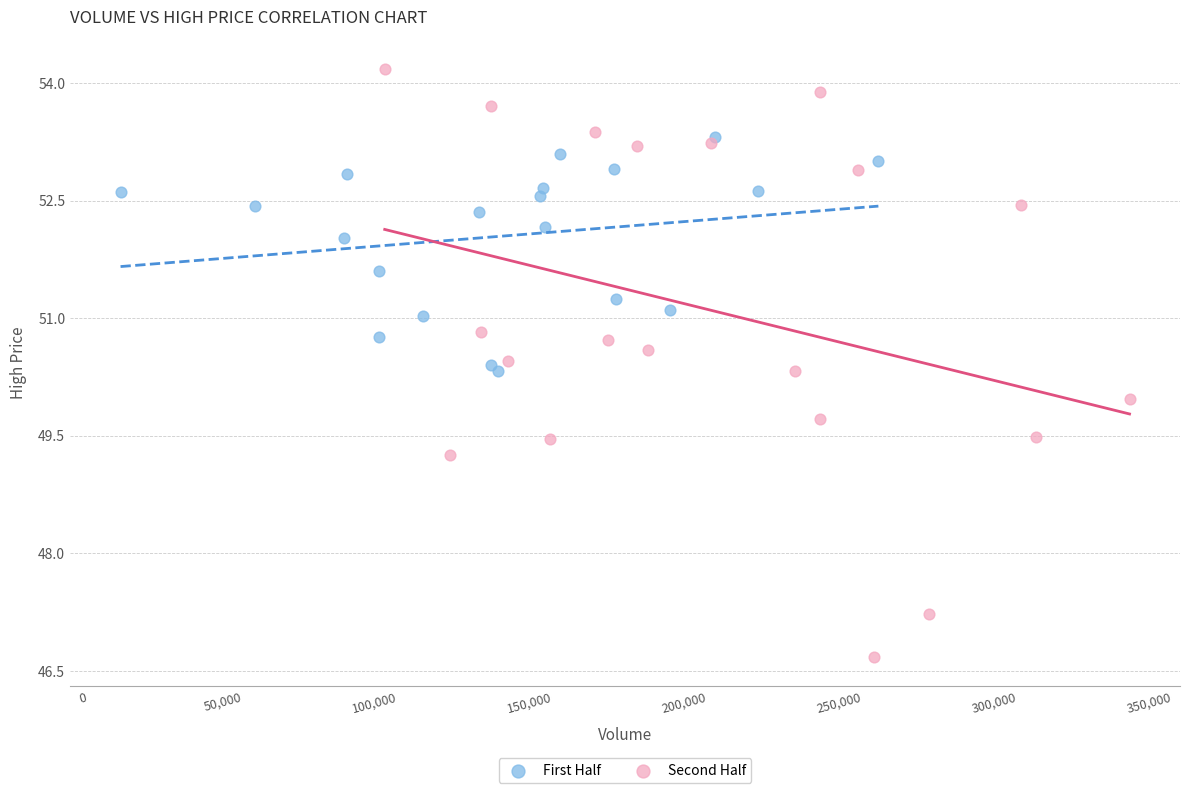

Which series reaches the minimum Y coordinate?

Second Half